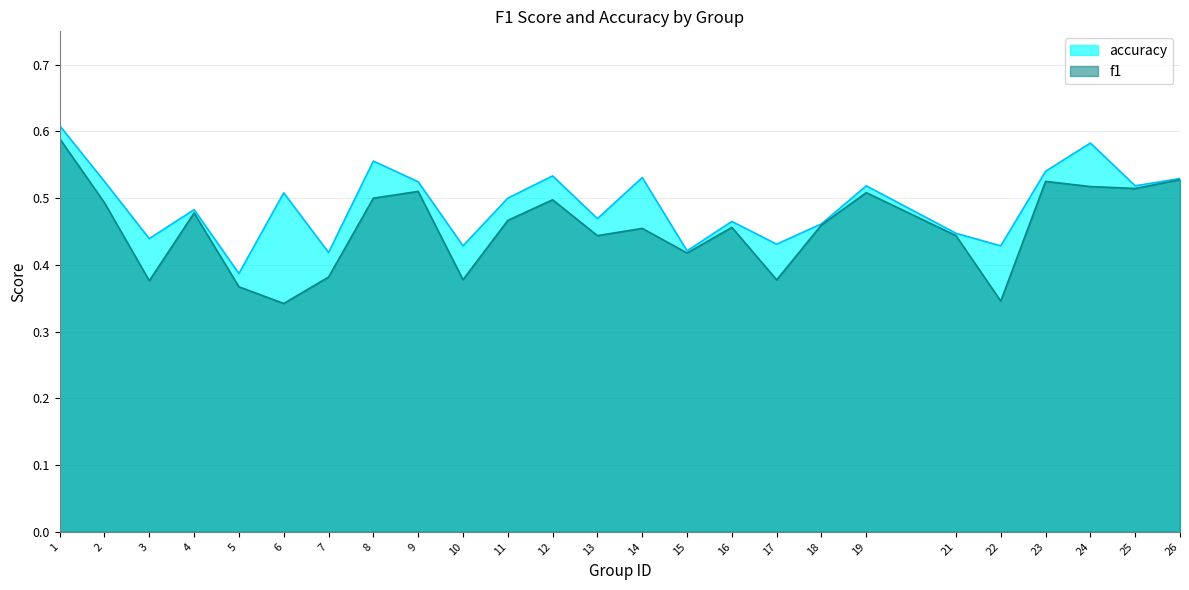

Which has a higher value, 16 or 10?

16